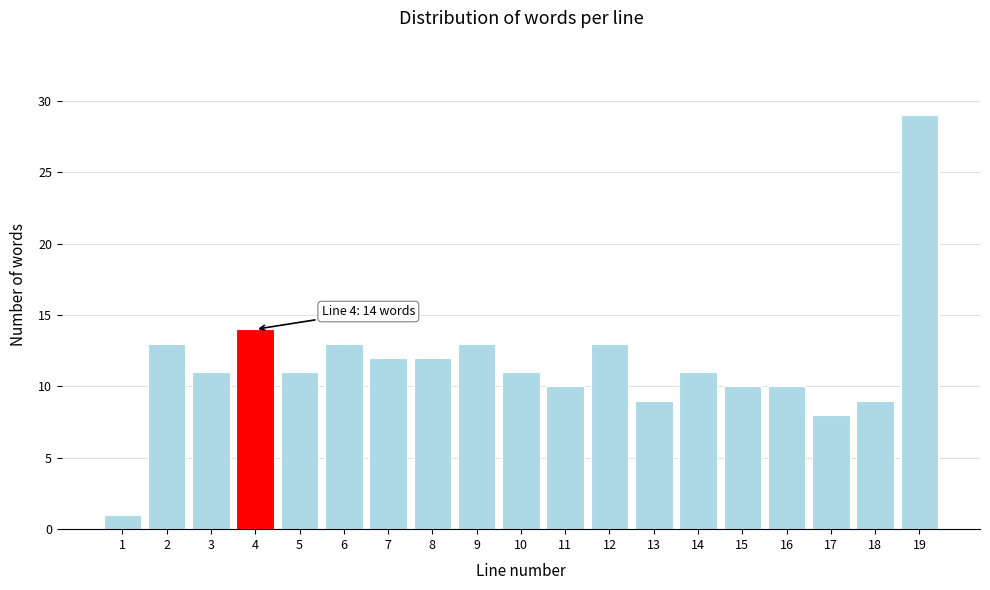

Reading left to right, list all the values displayed in this chart.

1=1	2=13	3=11	4=14	5=11	6=13	7=12	8=12	9=13	10=11	11=10	12=13	13=9	14=11	15=10	16=10	17=8	18=9	19=29